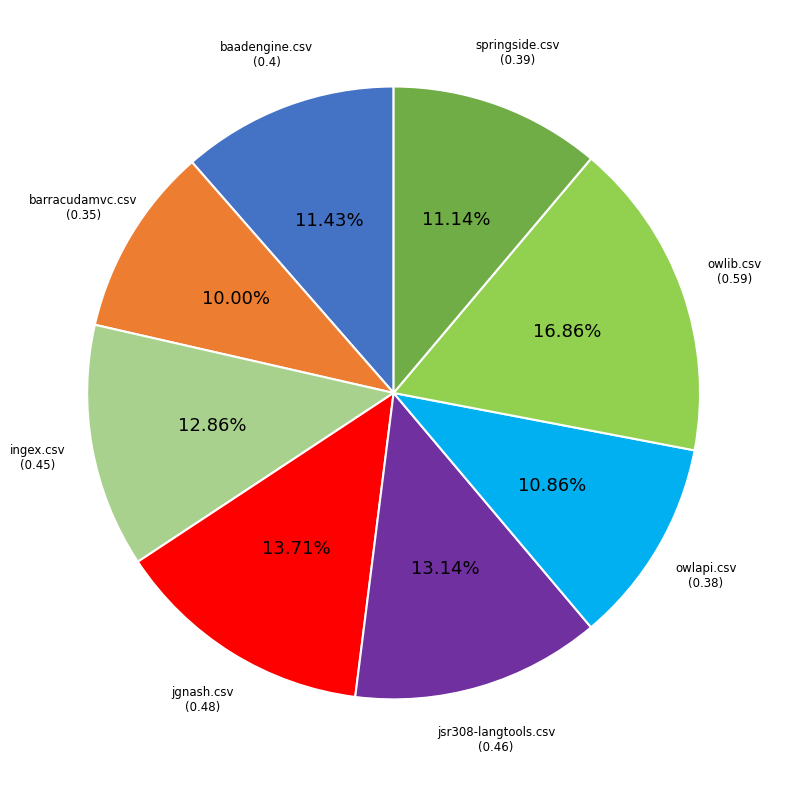

Is there a majority slice in this chart?

No